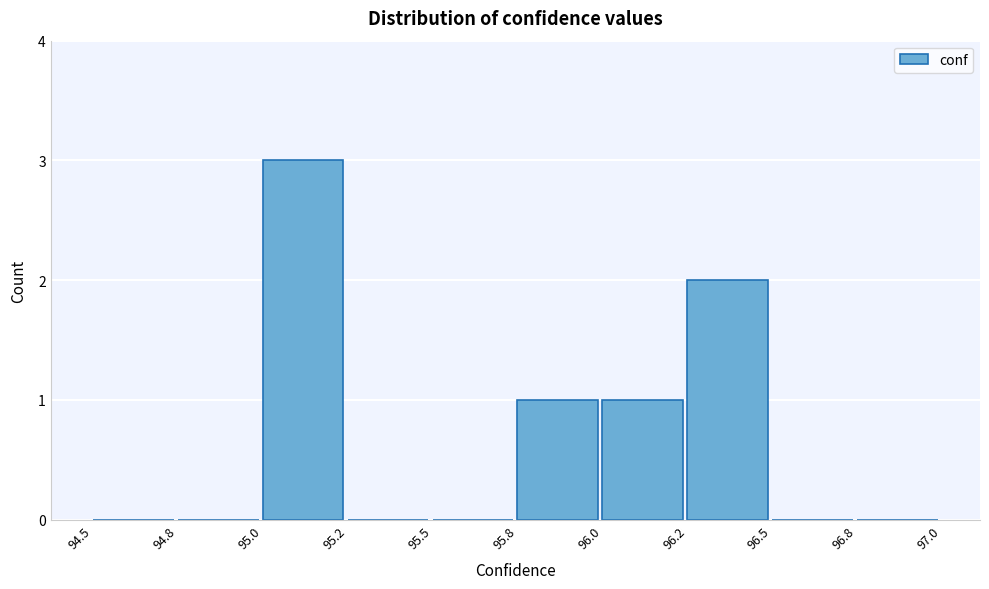

Reading left to right, transcribe all the data shown in this chart.

94.5=0	94.8=0	95.0=3	95.2=0	95.5=0	95.8=1	96.0=1	96.2=2	96.5=0	96.8=0